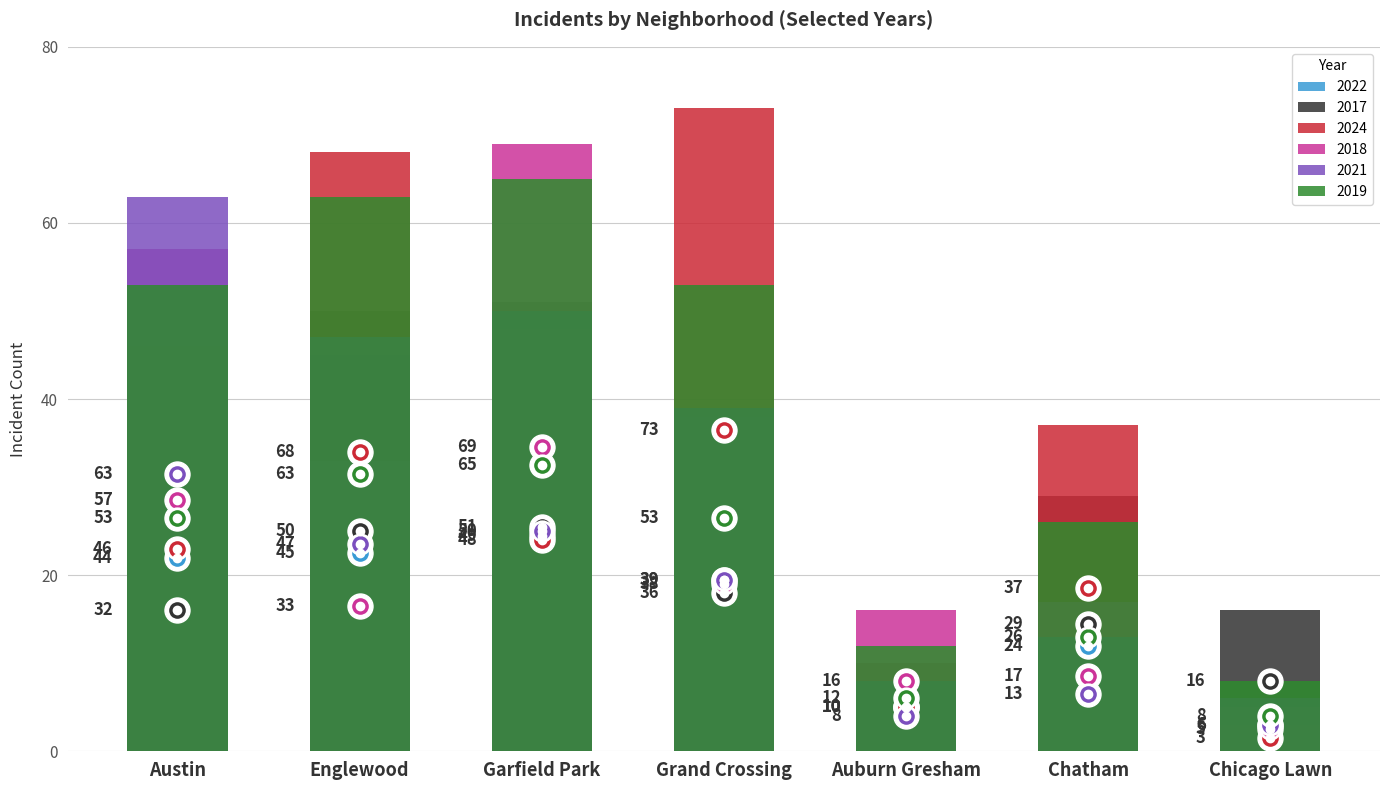

True or false: 2019 has a value of 4 at Auburn Gresham.

False